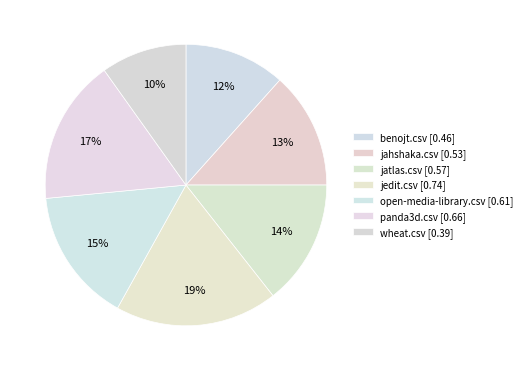

What is the change in value from jedit.csv to panda3d.csv?

-0.1